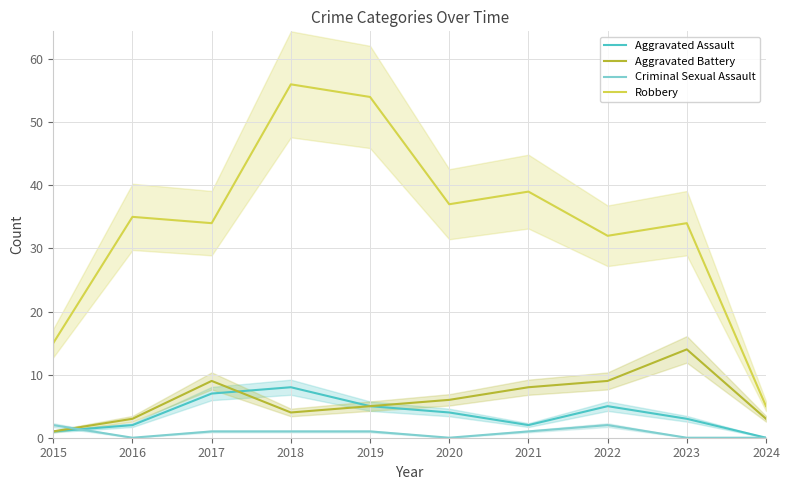

Count the Criminal Sexual Assault values in the range 0 to 1.

8